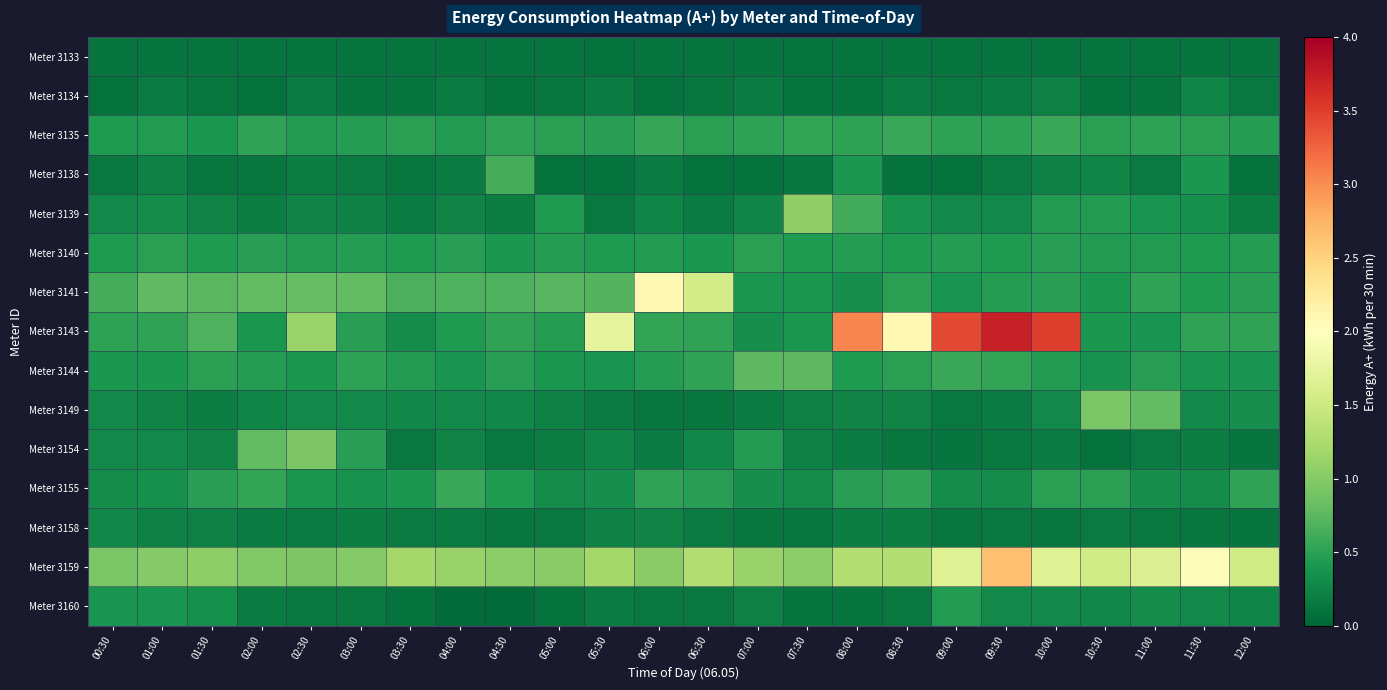

At 09:30, list the series in order from largest to smallest.

Meter 3143, Meter 3159, Meter 3144, Meter 3135, Meter 3141, Meter 3140, Meter 3155, Meter 3139, Meter 3160, Meter 3134, Meter 3149, Meter 3138, Meter 3154, Meter 3158, Meter 3133